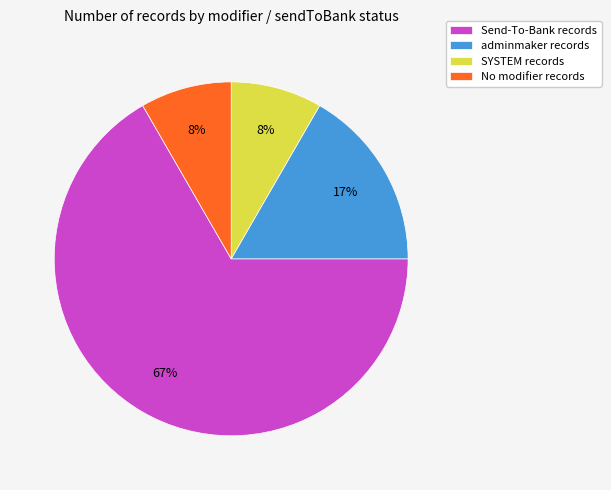

Is the sum of SYSTEM records and adminmaker records greater than half?

No